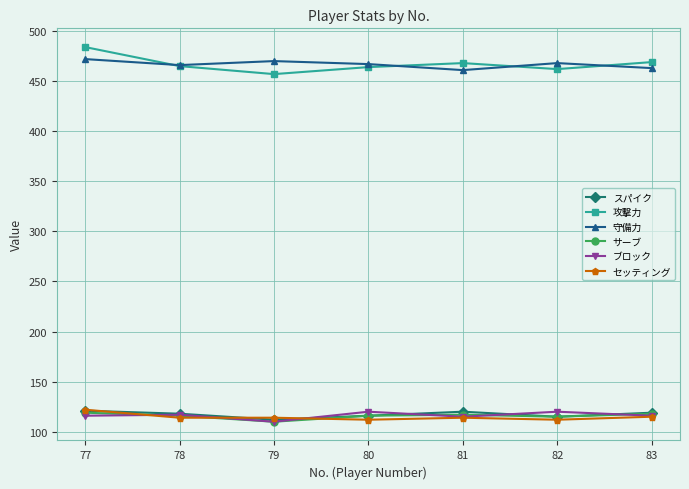

Which category has the highest value across all series?

77